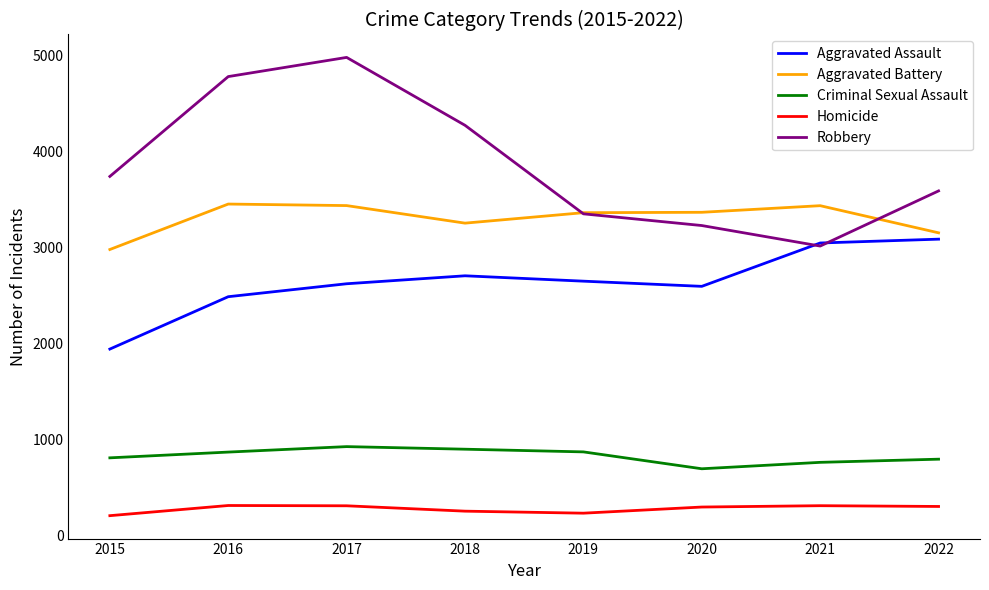

Between which two adjacent categories do Robbery and Aggravated Assault first intersect?

2020 and 2021